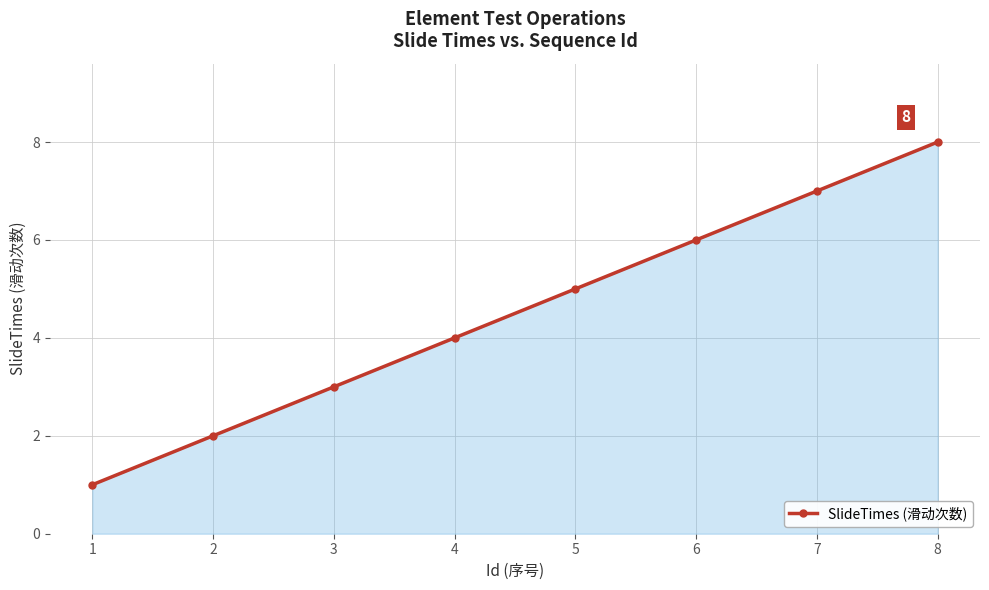

Between 6 and 8, which is larger?

8